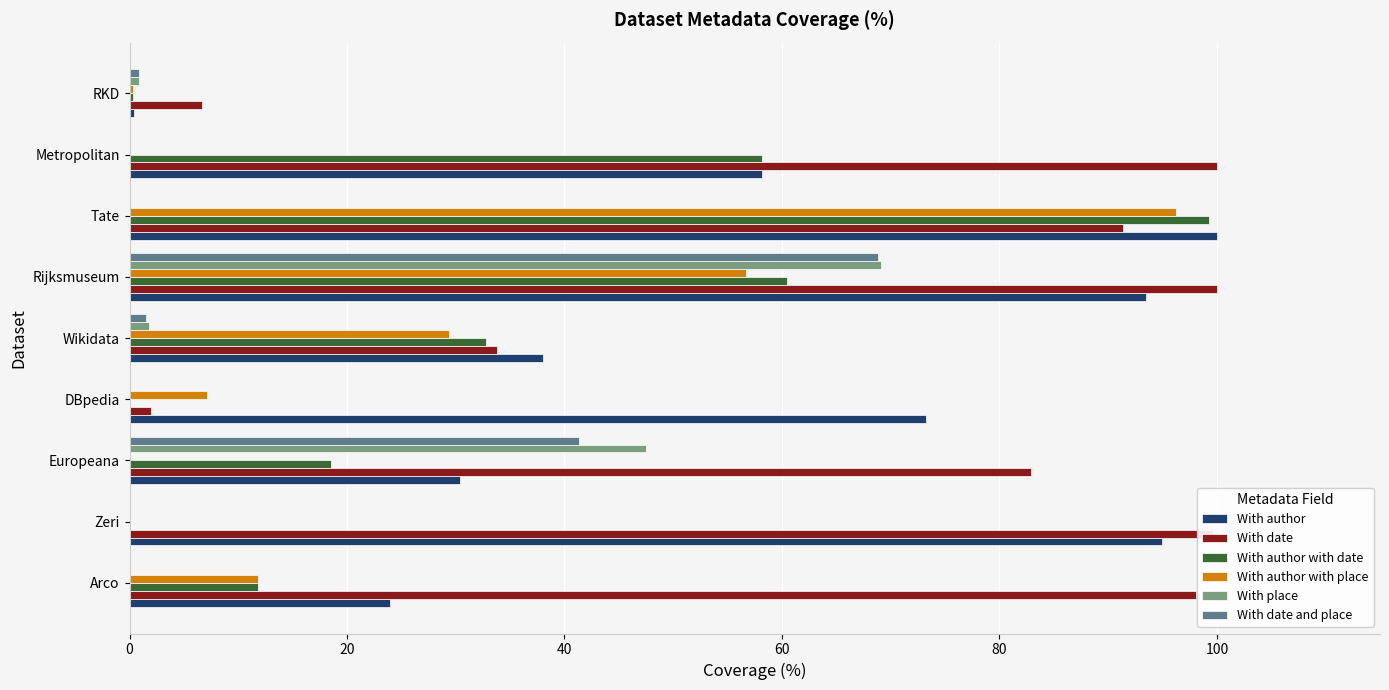

Which category has the highest value in the With author with place series?

Tate